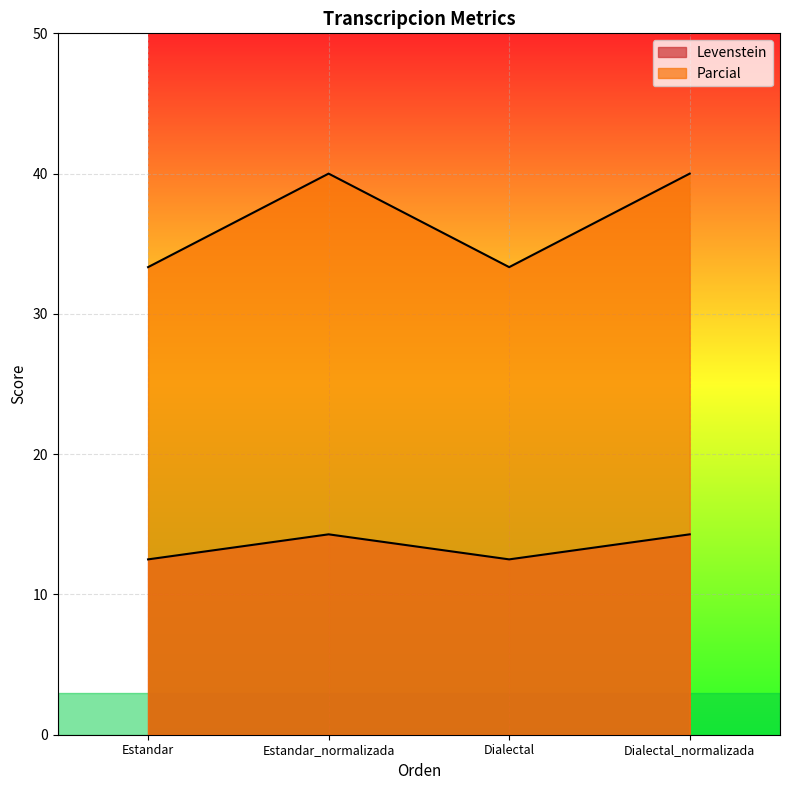

What is the highest value of the Parcial series?

40.0